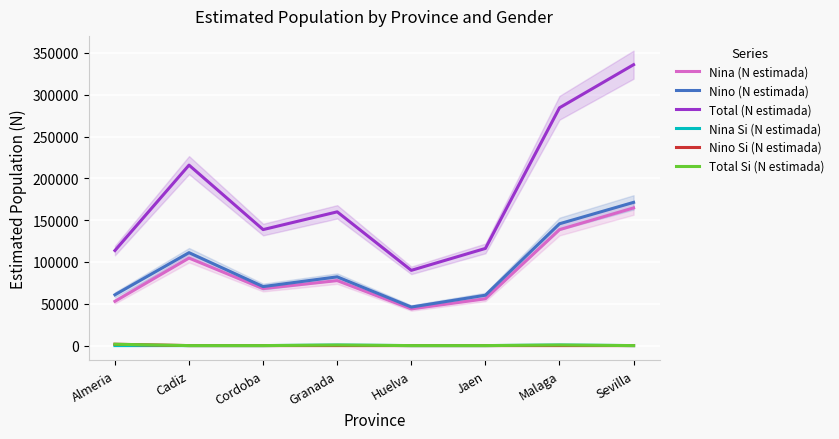

True or false: Total Si (N estimada) and Nina (N estimada) intersect in this chart.

False